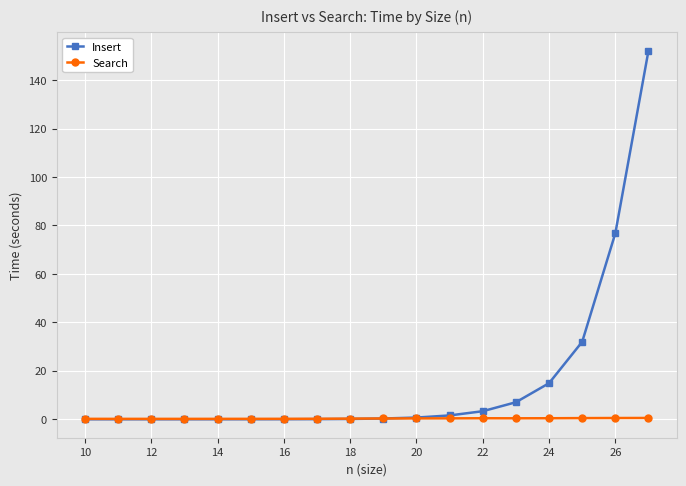

Which series has the largest total across all categories?

Insert